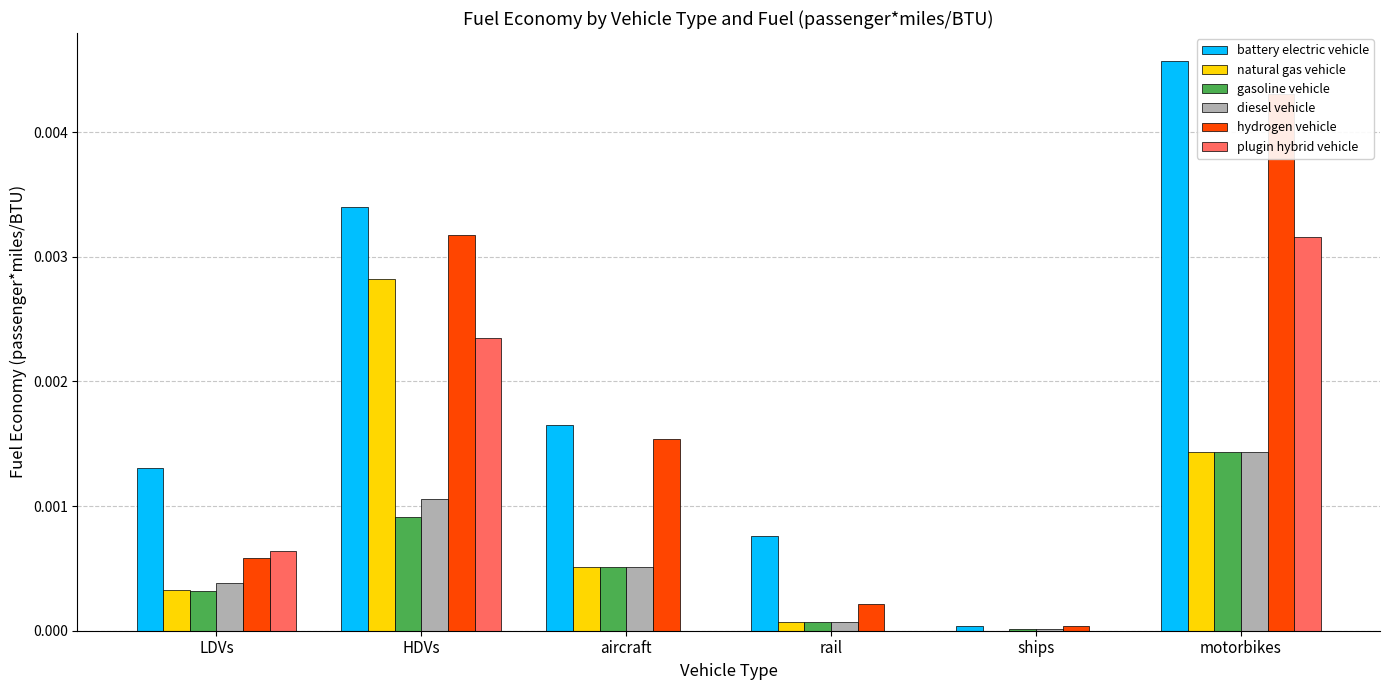

Which category has the highest value across all series?

motorbikes